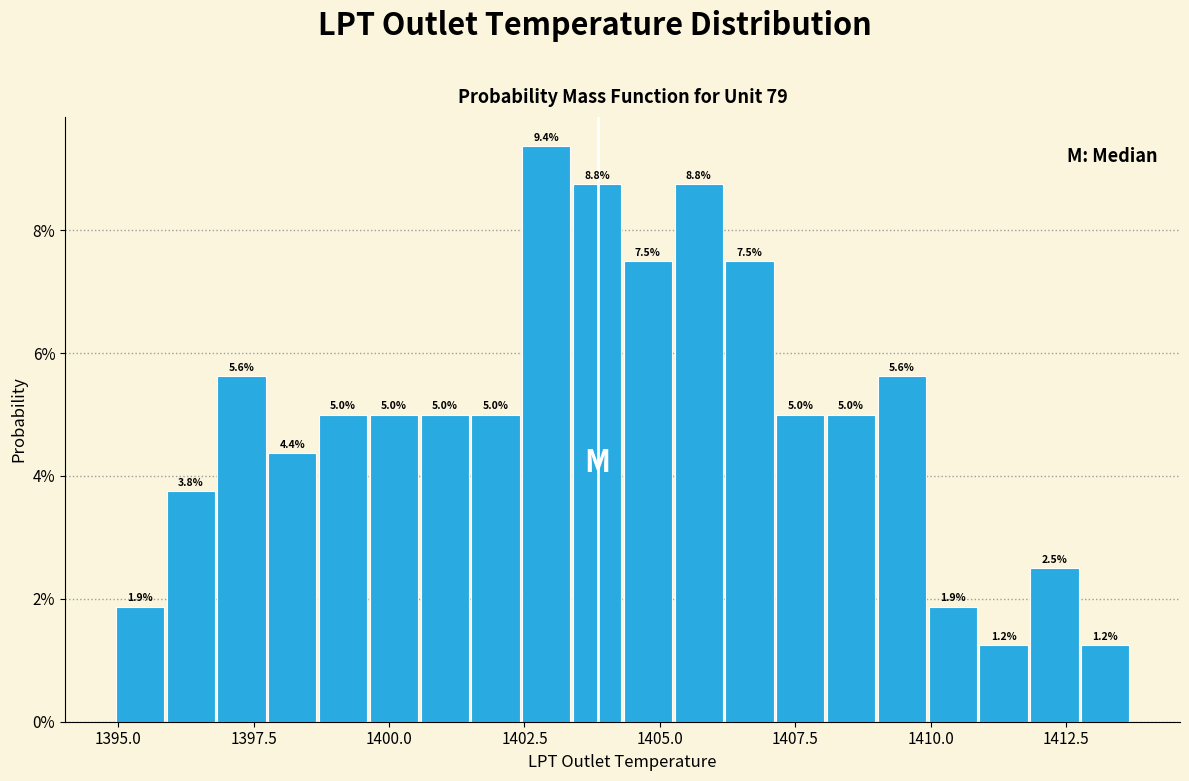

Around what value on the x-axis is the tallest bar? Give the approximate position of its centre, as read against the axis.

1403.0